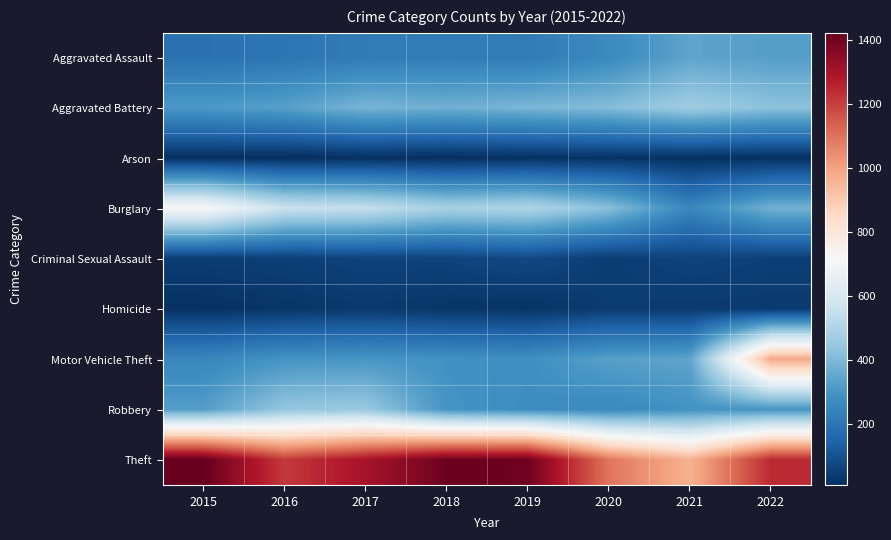

At how many categories does at least one series exceed 903?

8